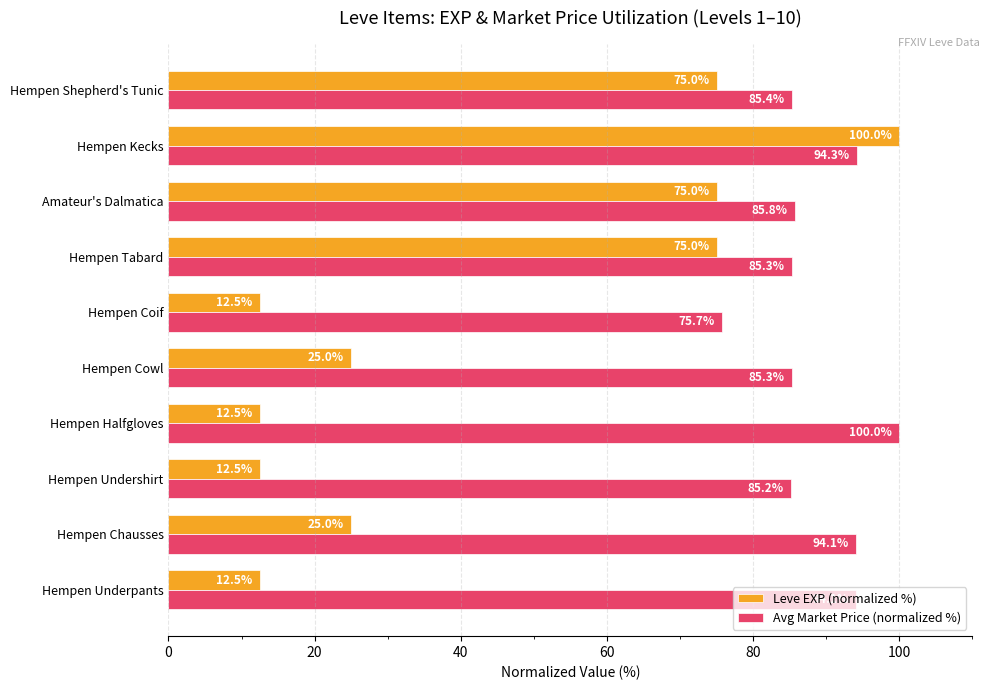

At how many categories does at least one series exceed 47?

10